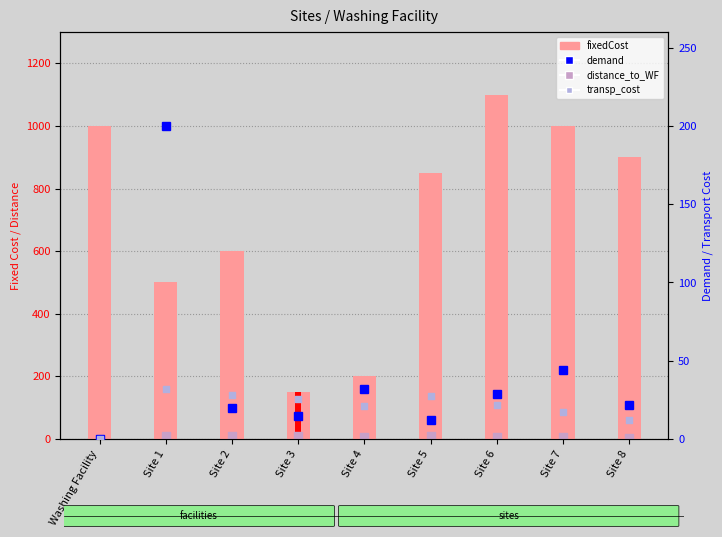

At which category is the sum across all series the highest?

Site 6